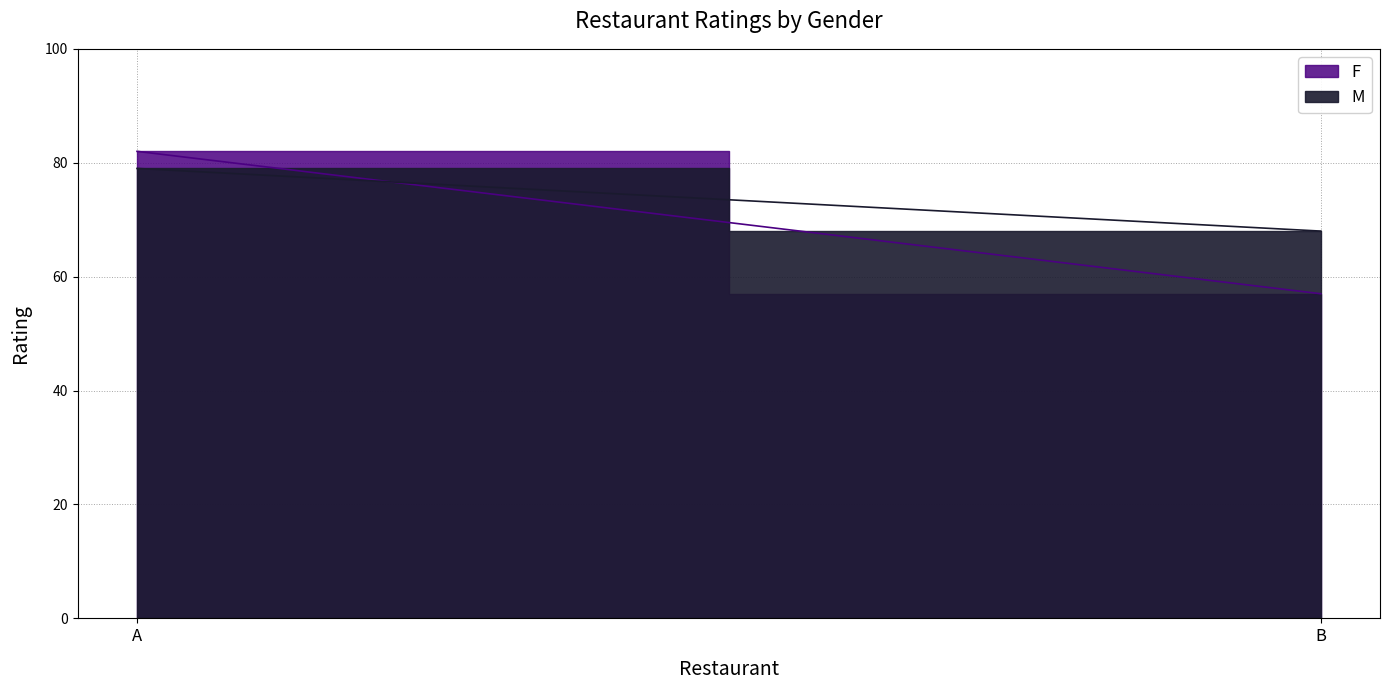

How many lines are shown in the chart?

2